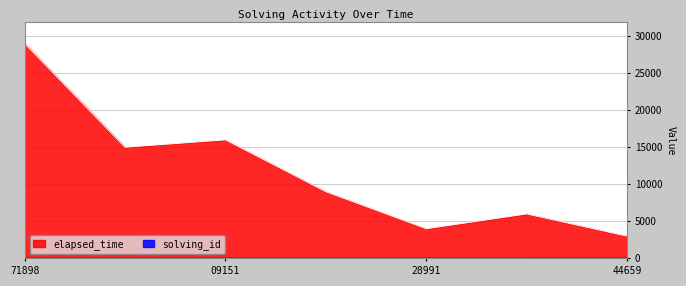

True or false: solving_id has more than 2 interior local peaks.

False